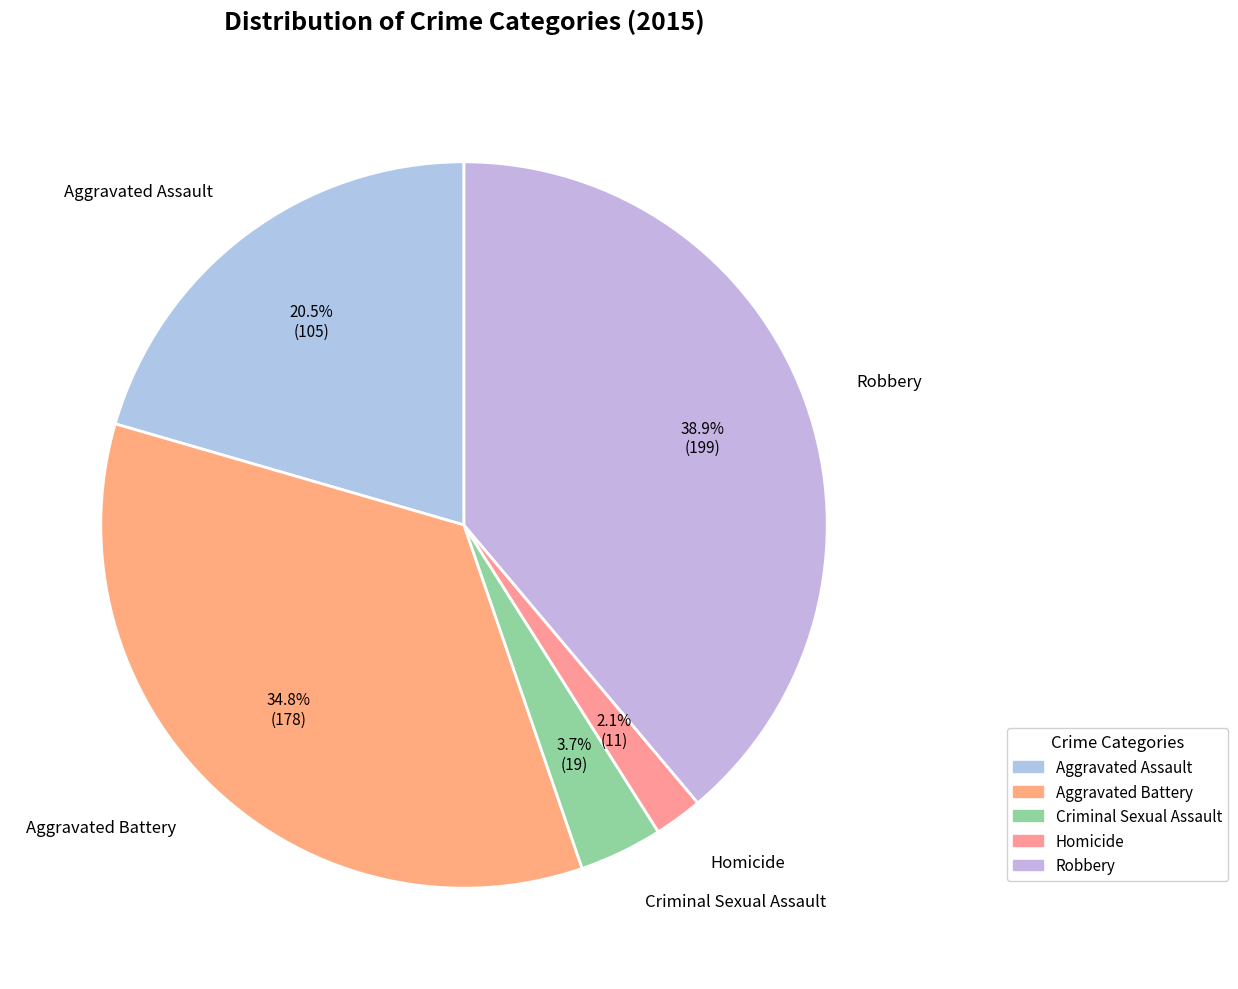

To the nearest percent, what is the difference between the largest and smallest slice percentages?

37%